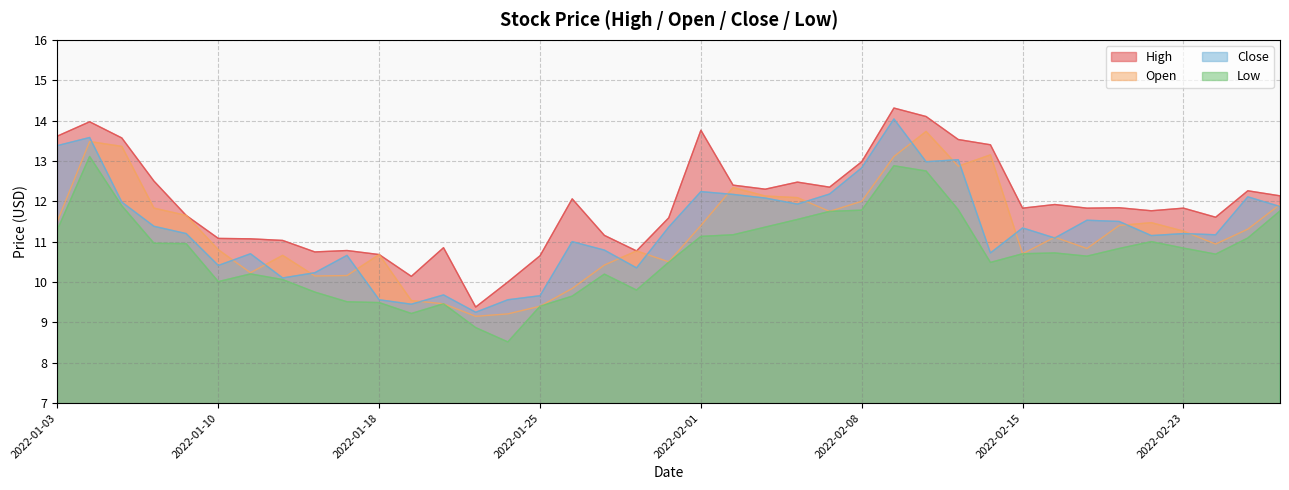

True or false: Low and High intersect in this chart.

False